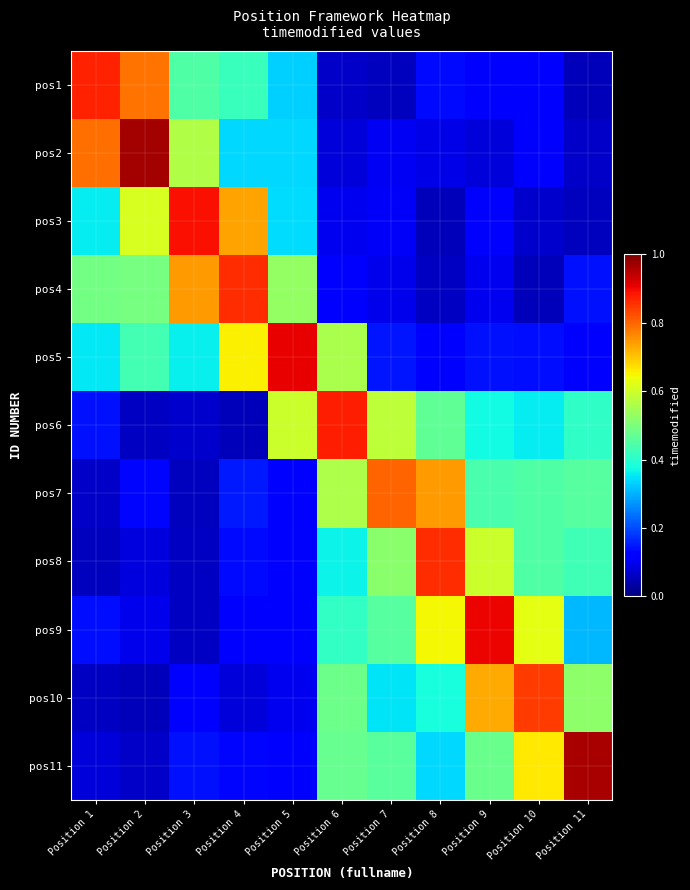

What is the total value across all series at Position 3?

3.5